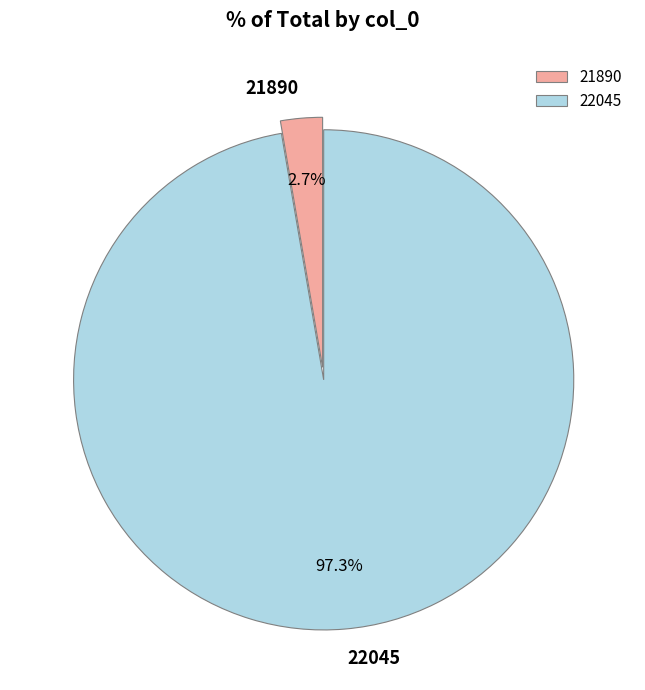

To the nearest percent, what portion does 22045 represent?

97%